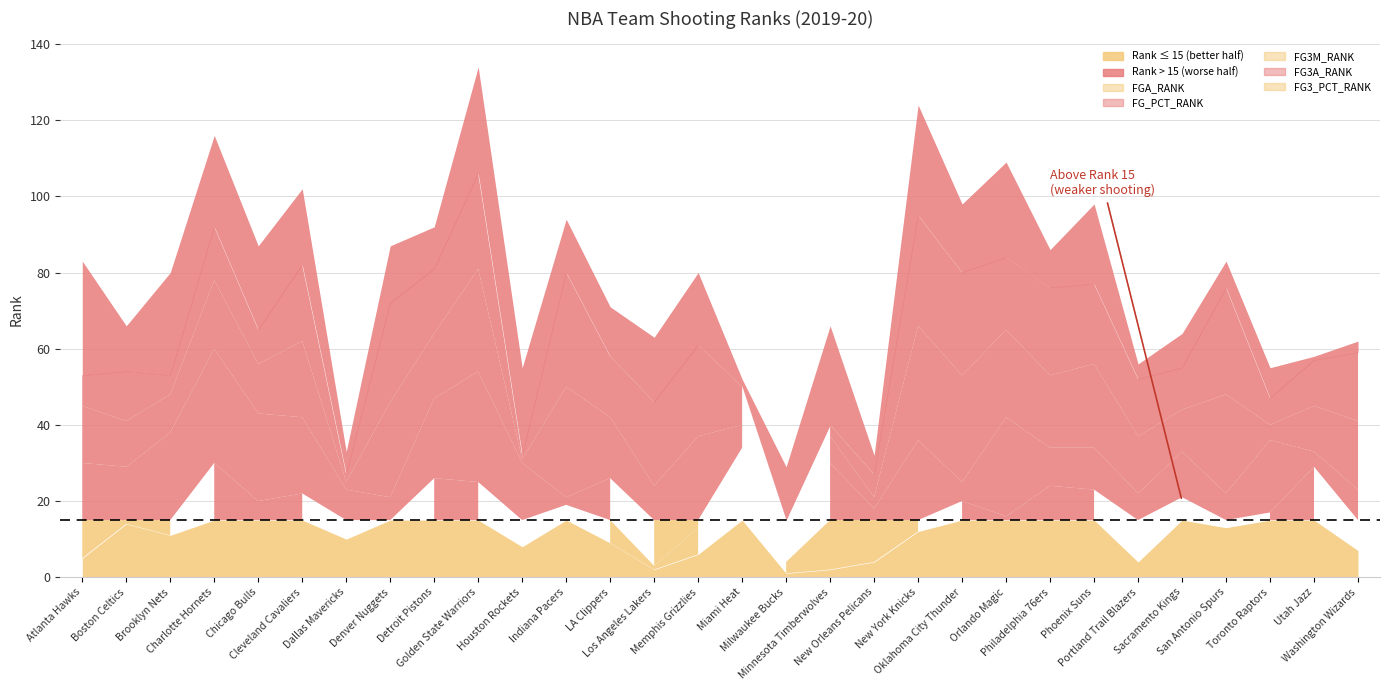

How many lines are shown in the chart?

5